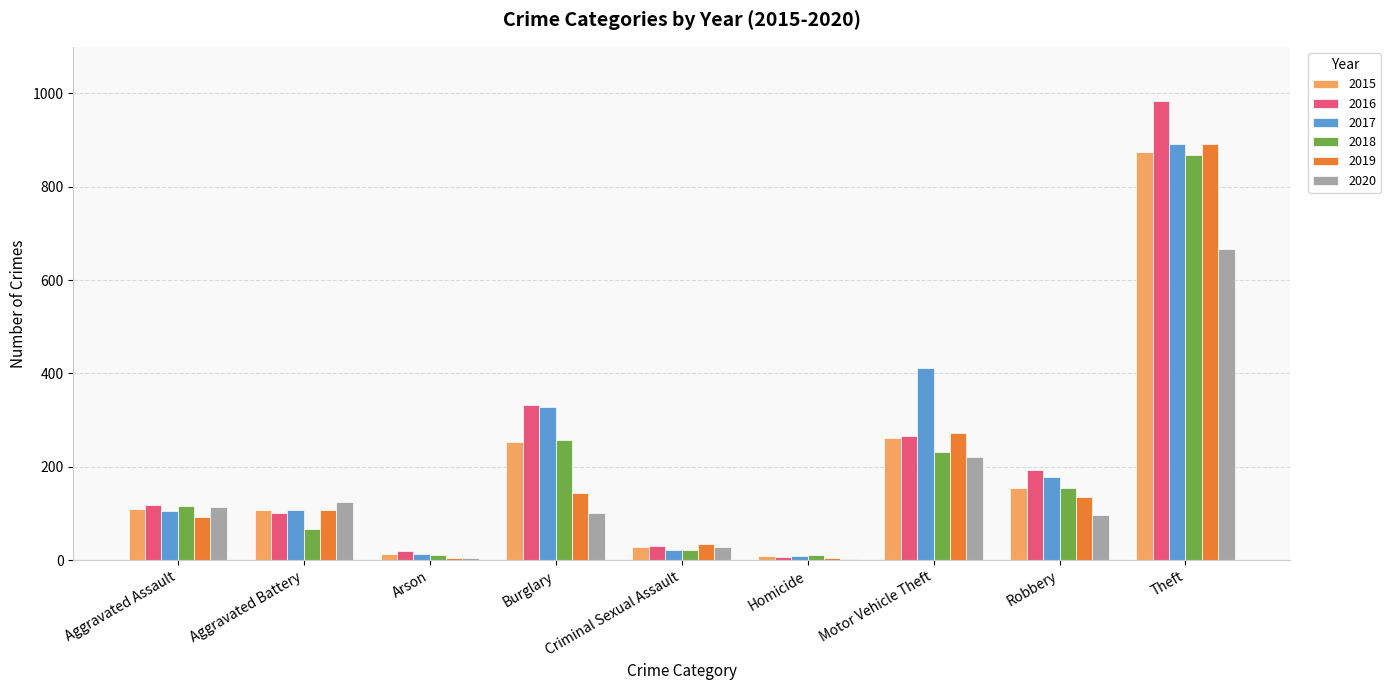

Which category has the highest value across all series?

Theft